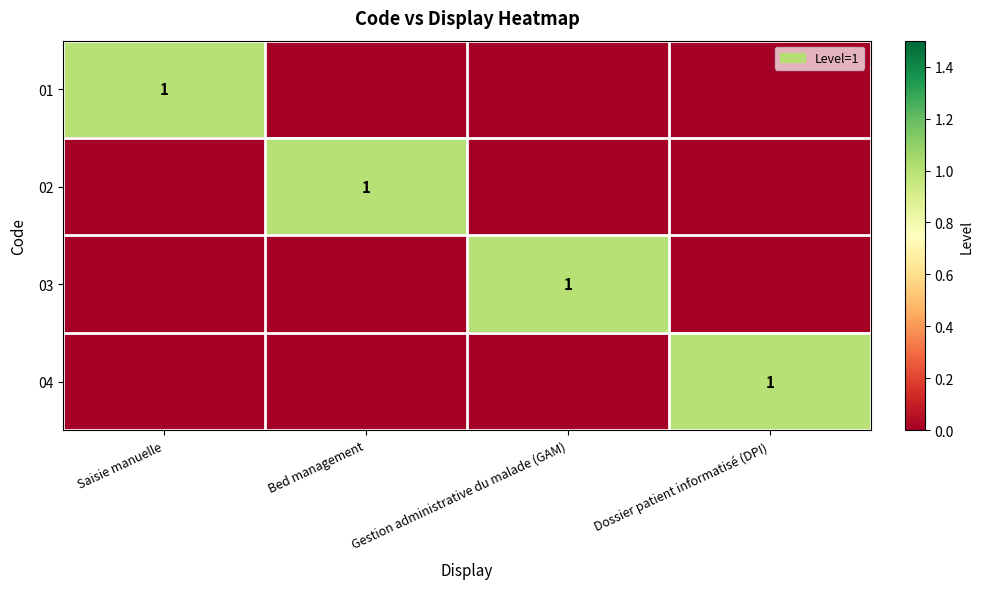

True or false: 02 has a value of 1 at Bed management.

True